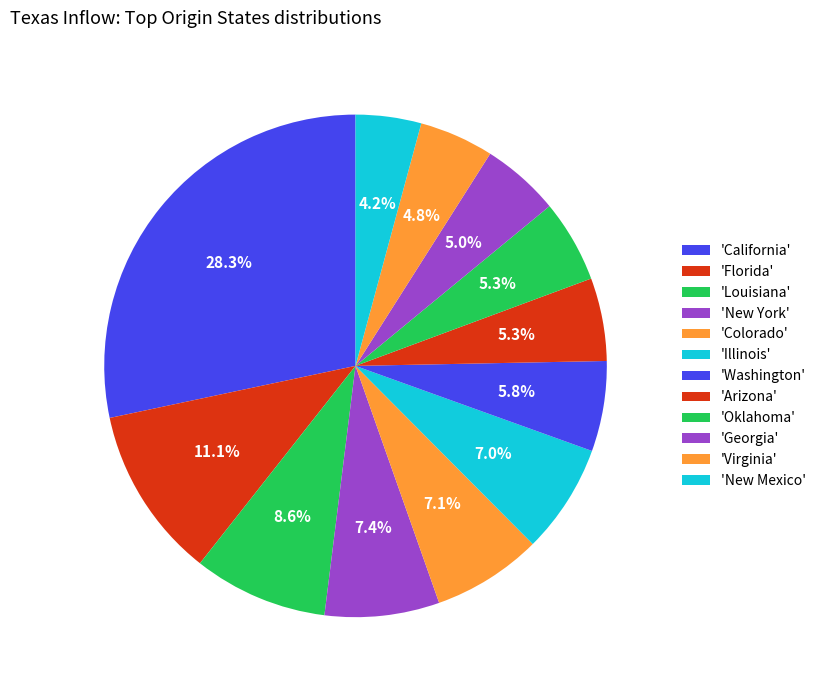

Is there a majority slice in this chart?

No